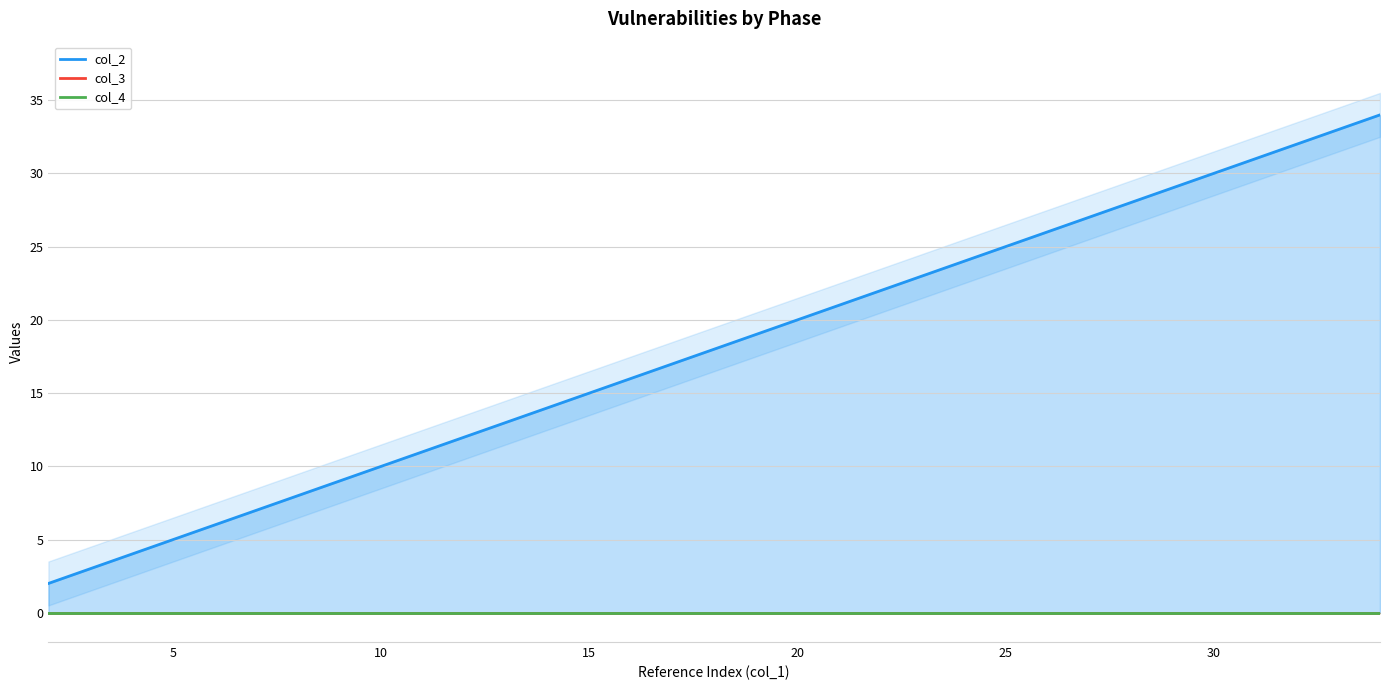

Count the number of data series in this chart.

3